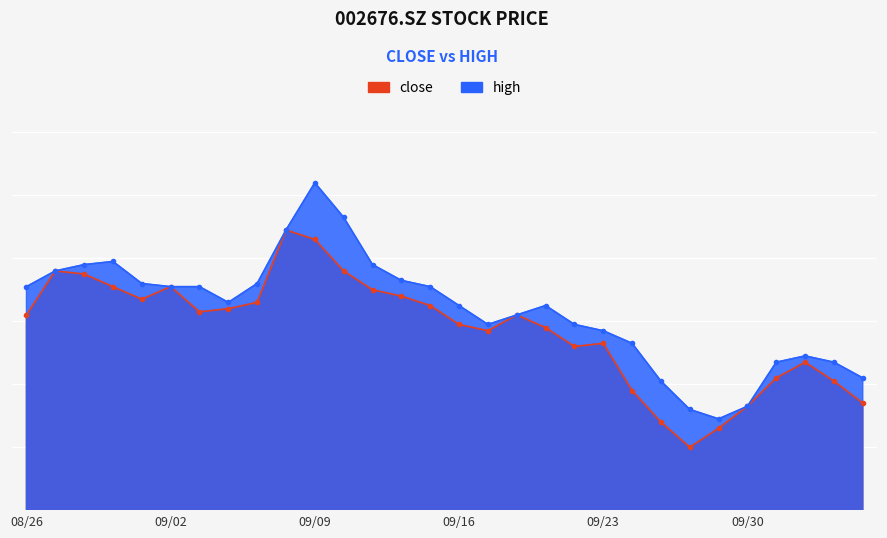

Is it true that close equals 3.9 at 20200908?

True